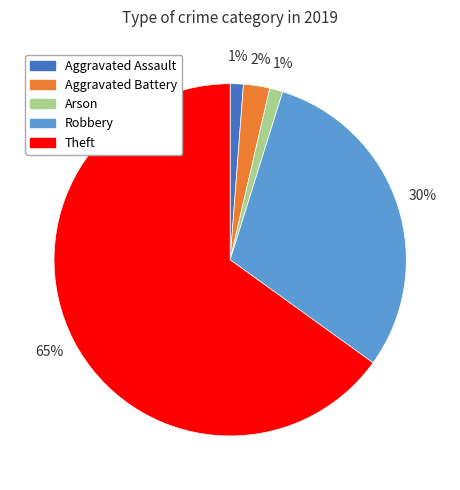

What is the largest slice in the pie chart?

Theft